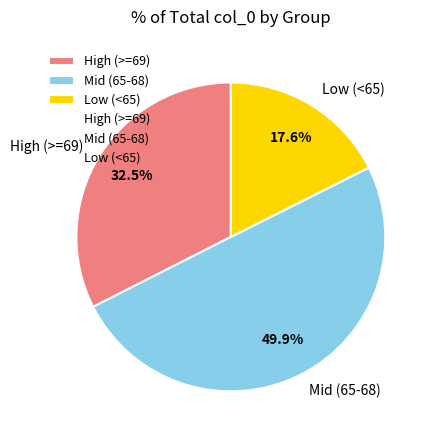

What percentage do High (>=69) and Mid (65-68) together represent?

82.4%